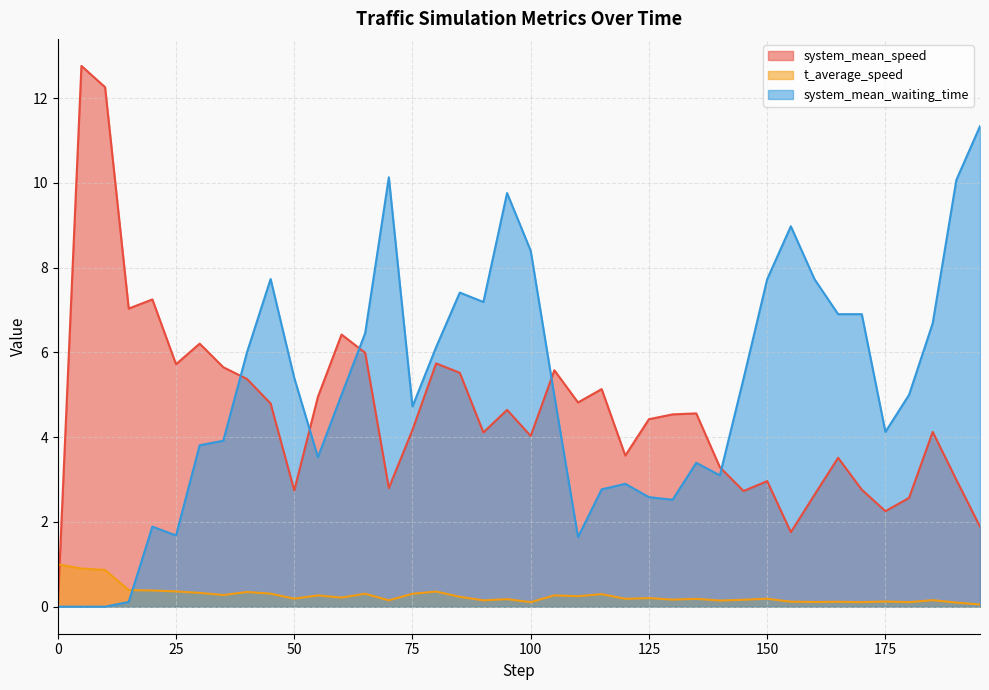

How many intersections are there between system_mean_waiting_time and t_average_speed?

1